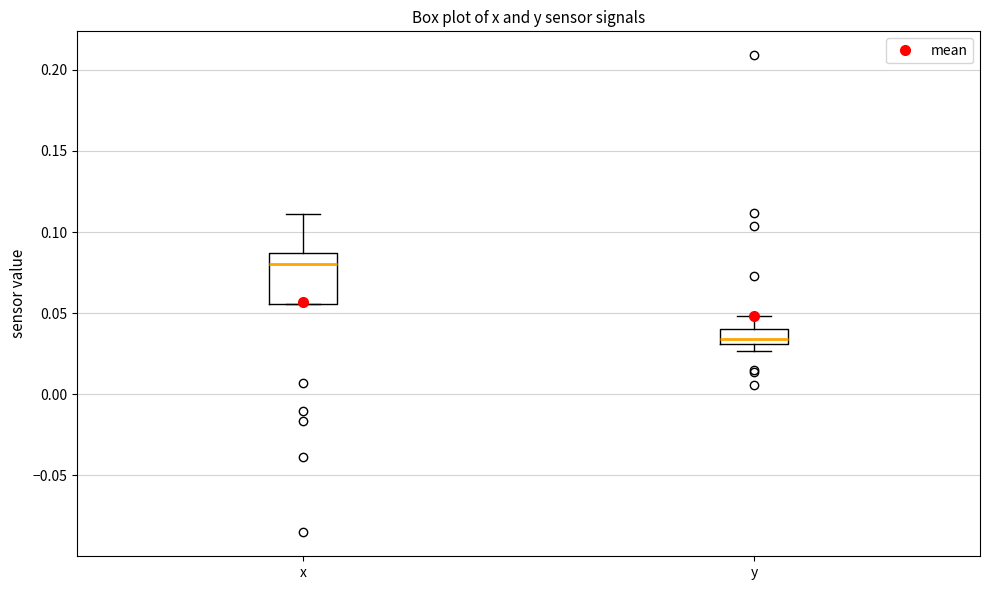

Reading left to right, read every box against the y-axis: the position of its median line, the range the box covers, and the ends of its whiskers. The values are not printed on the chart, so give them approximately, as read against the axis.

x: median 0.080, box 0.055 to 0.085, whiskers 0.055 to 0.110
y: median 0.035, box 0.030 to 0.040, whiskers 0.025 to 0.050